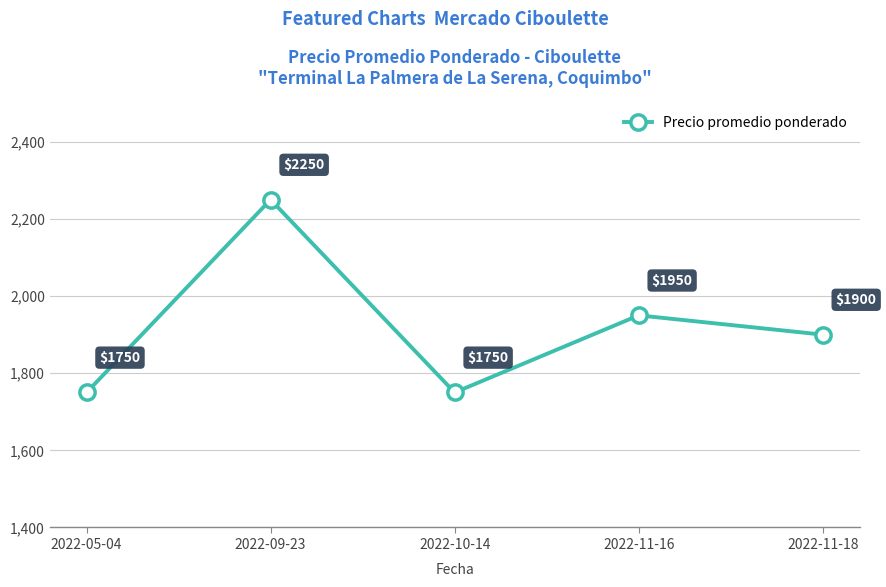

Approximately how many times larger is the value at 2022-11-16 compared to 2022-09-23?

0.9